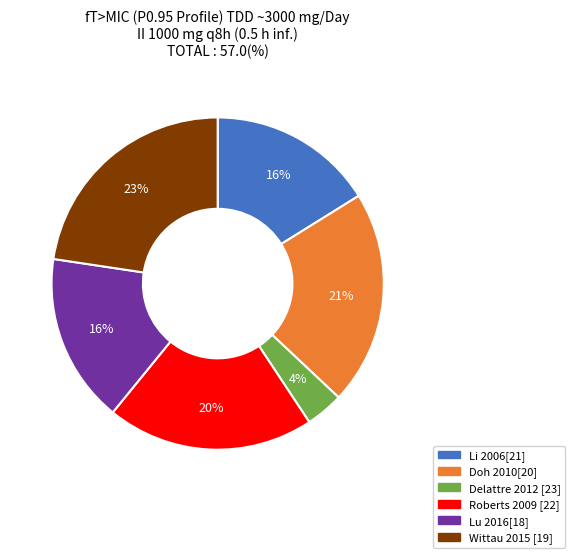

Is there any slice that represents more than half of the pie?

No